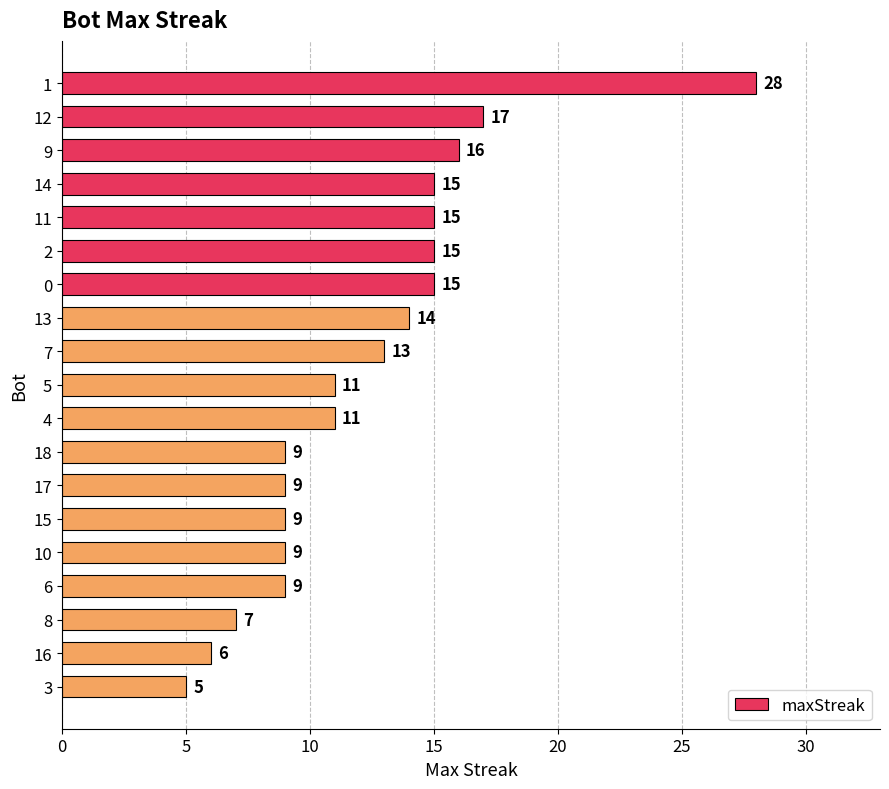

Which label corresponds to the smallest value in the chart?

3